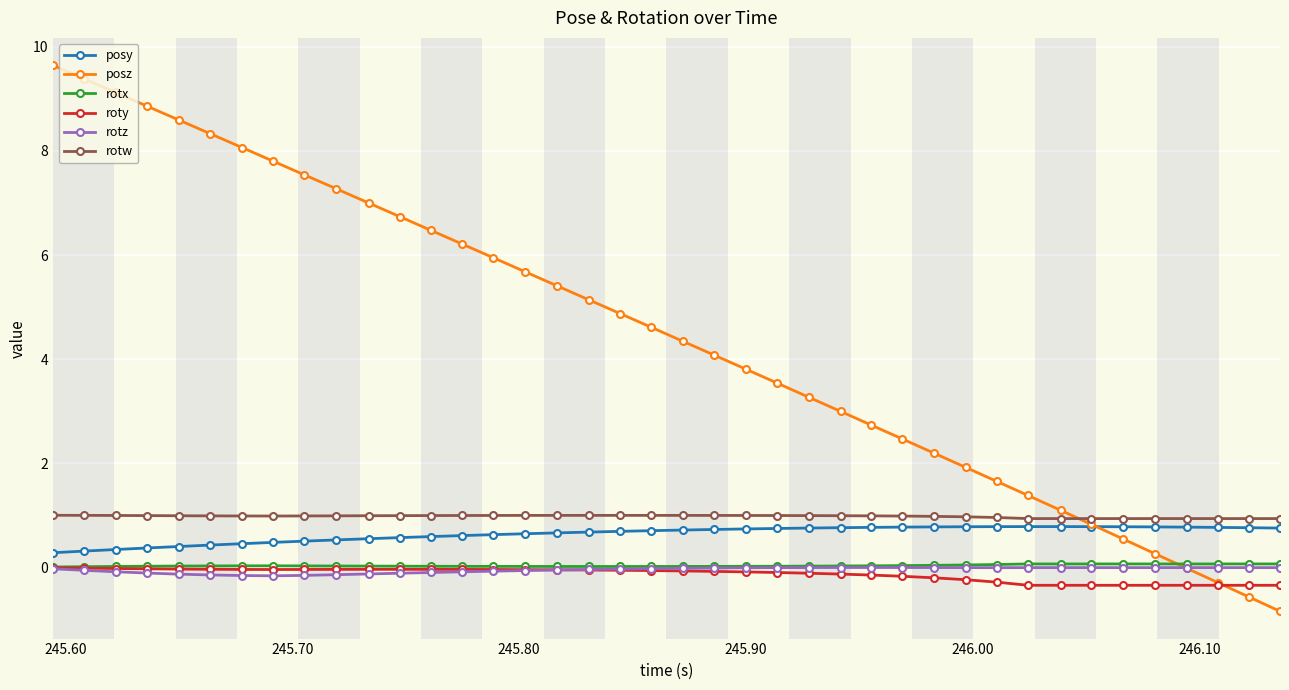

True or false: roty and rotw cross at least once.

False